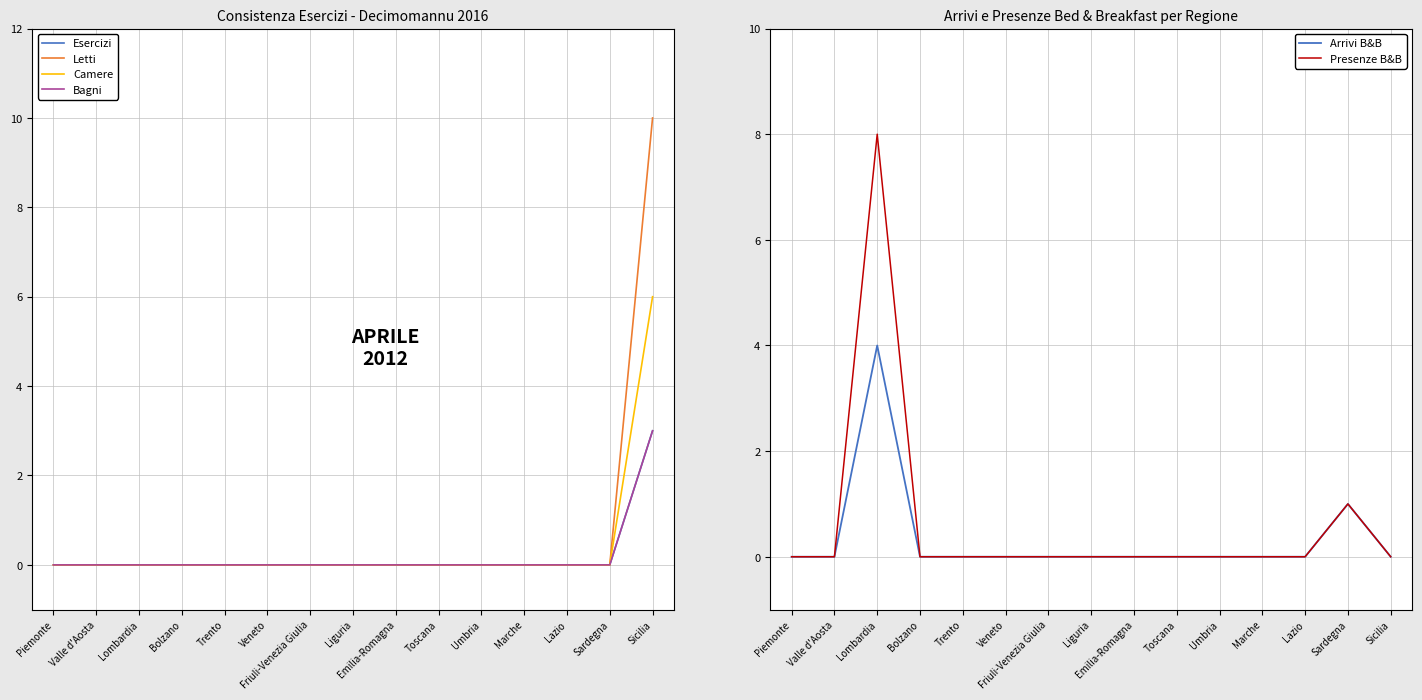

The Camere series shows 0 at Umbria. True or false?

True